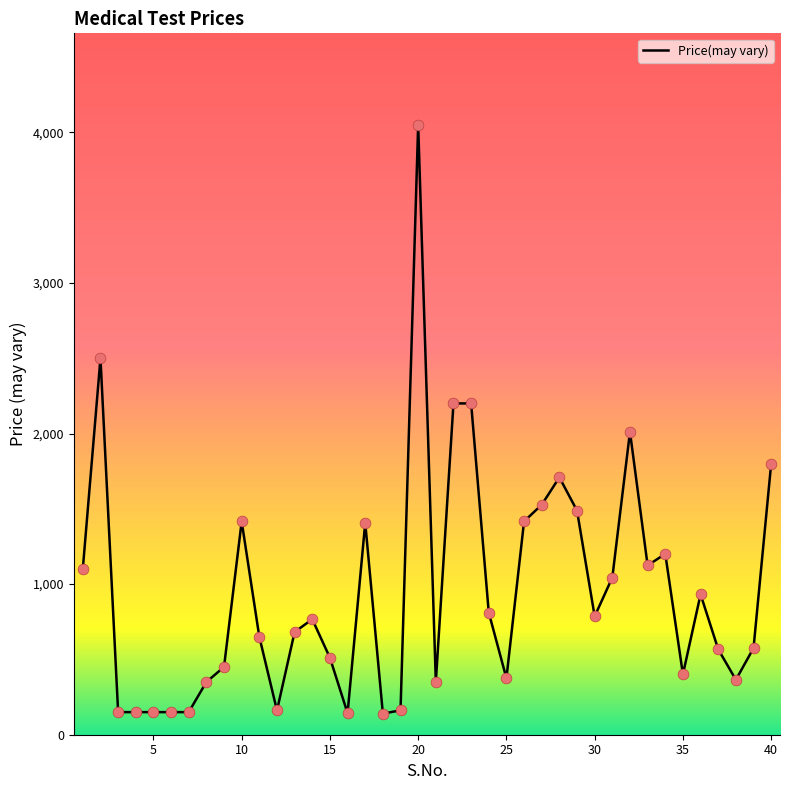

What is the greatest value displayed?

4050